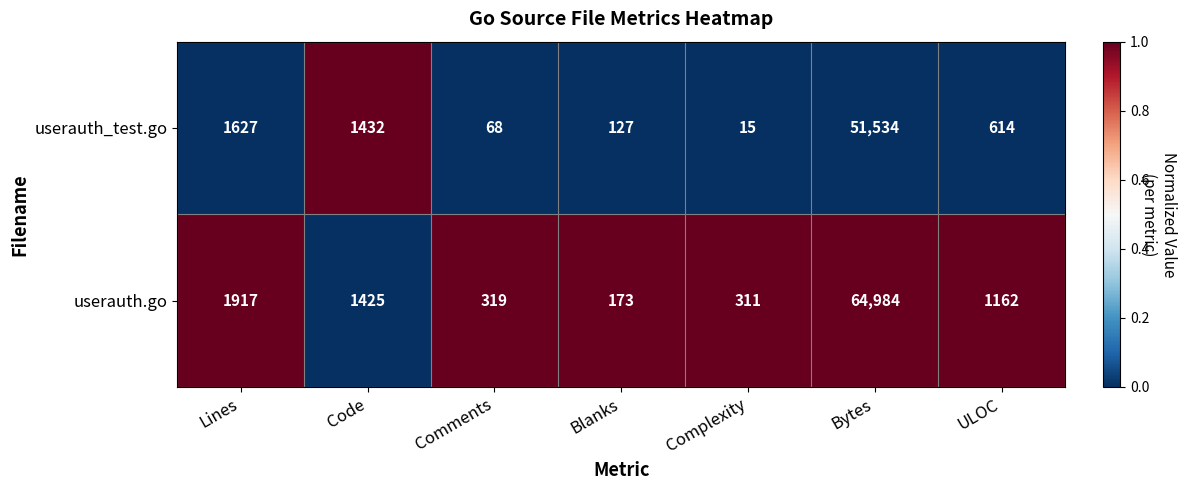

What is the sum of all userauth_test.go values?

55417